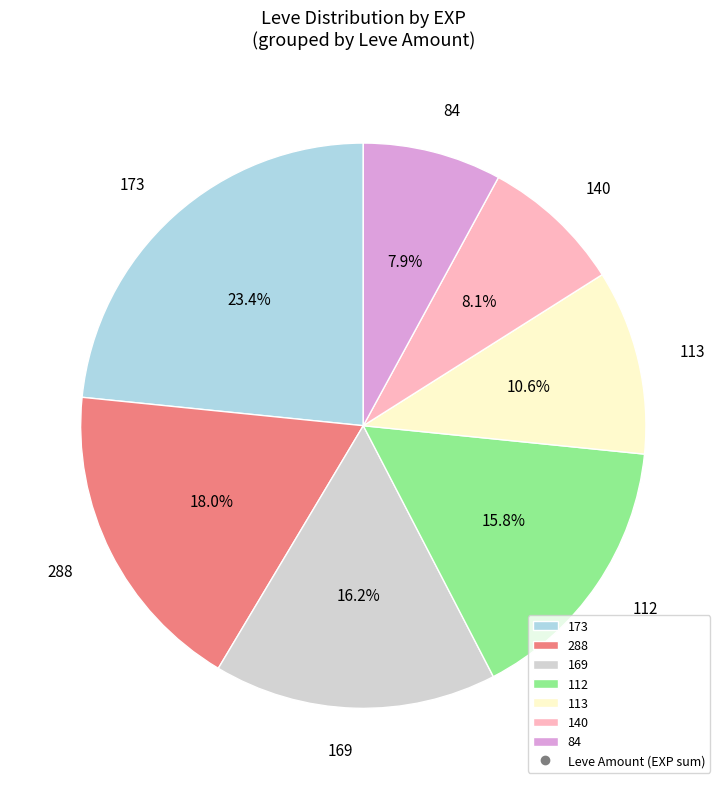

Does 112 account for over 50% of the chart?

No